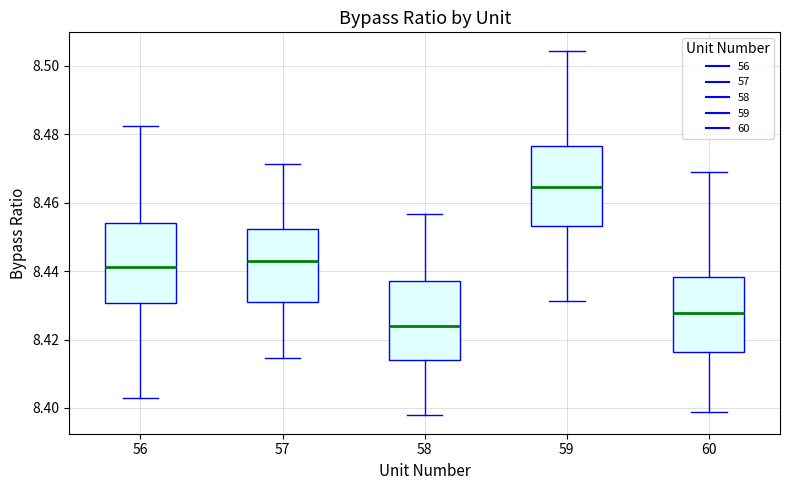

Which box has the highest median line?

59